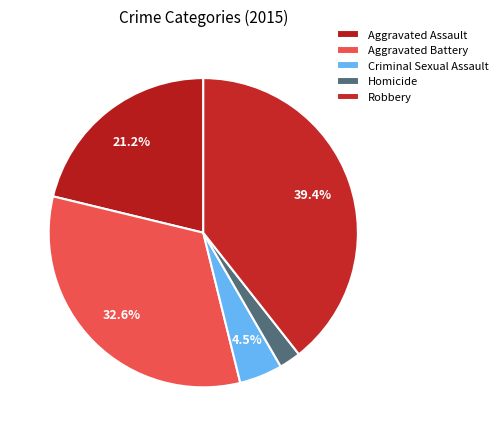

What is the change in value from Aggravated Assault to Robbery?

+137